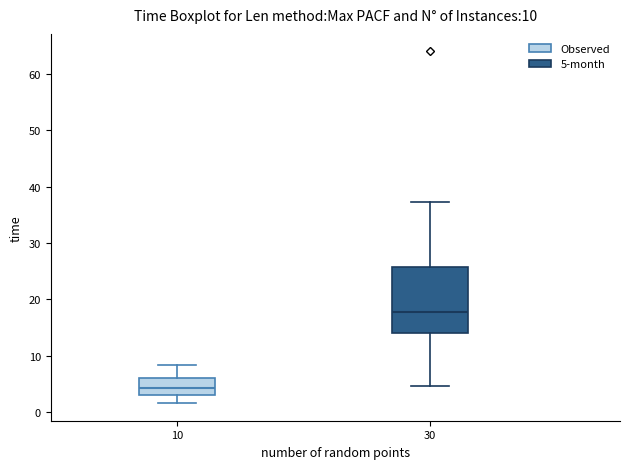

Which box is the tallest, from its lower edge to its upper edge?

30